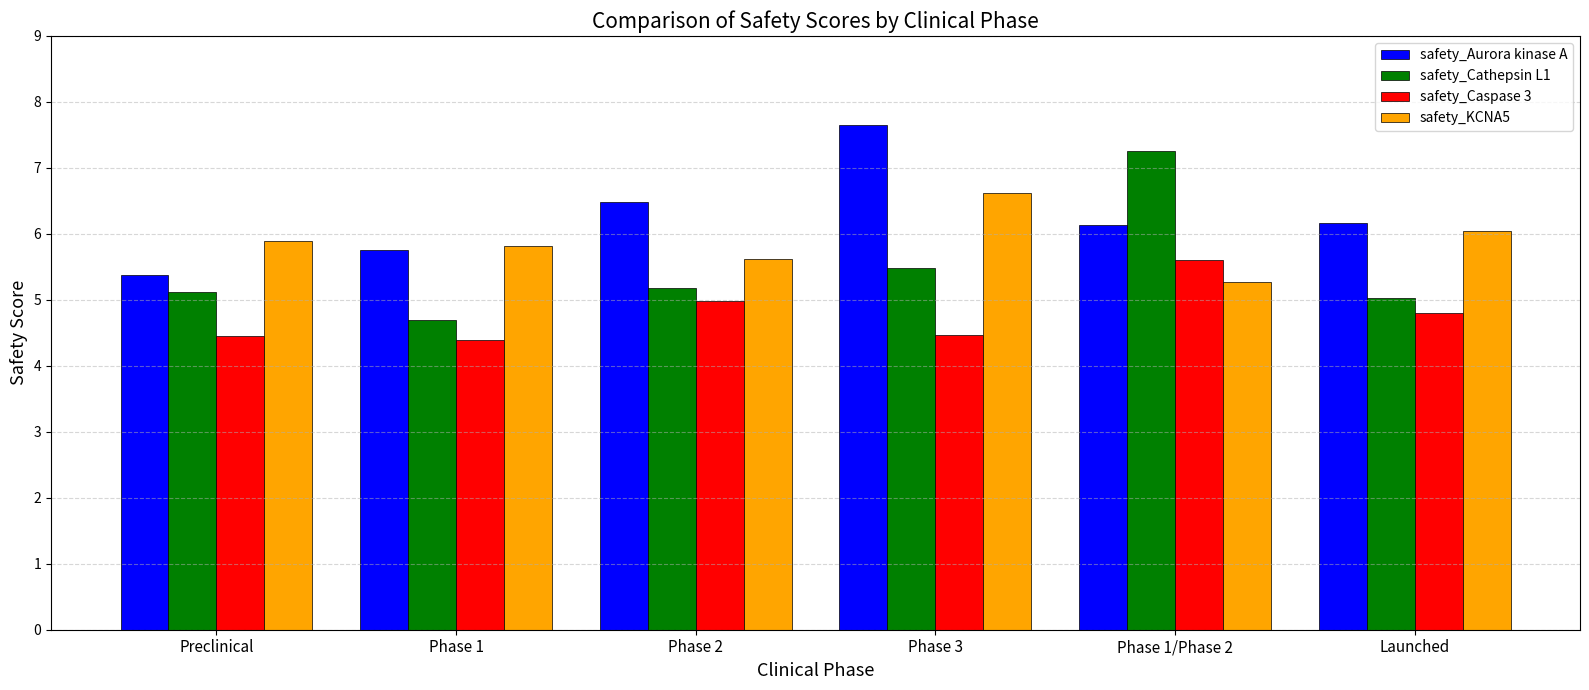

List the series in order of their peak value, highest first.

safety_Aurora kinase A, safety_Cathepsin L1, safety_KCNA5, safety_Caspase 3